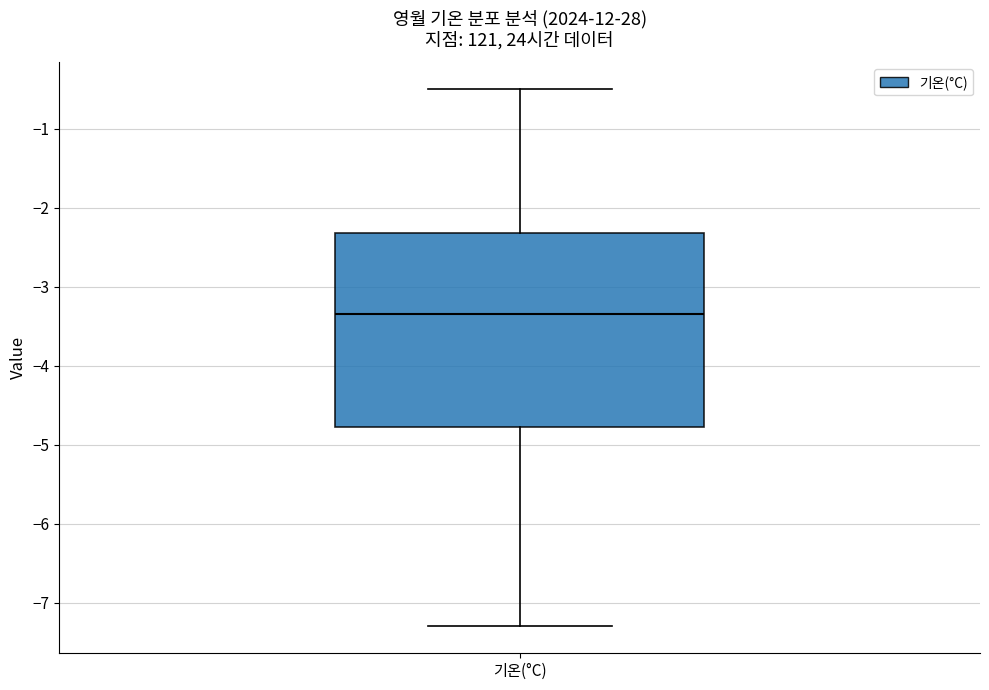

Transcribe this box plot: give where the median line is, the range the box spans, and where the two whiskers end, as read against the y-axis. The values are not printed on the chart, so give them approximately, as read against the axis.

median -3.3, box -4.8 to -2.3, whiskers -7.3 to -0.5